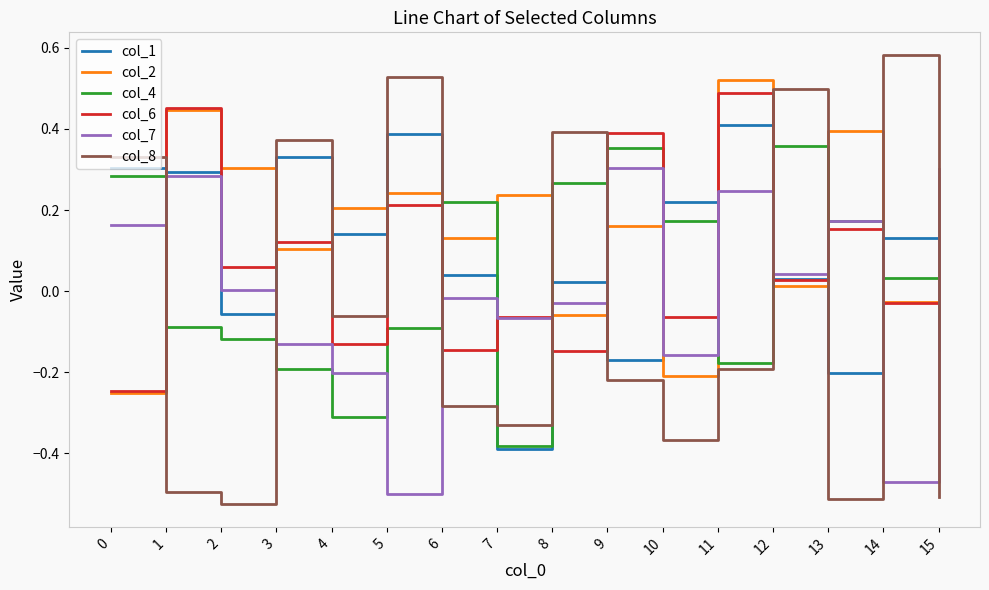

Which category has the highest value in the col_1 series?

11